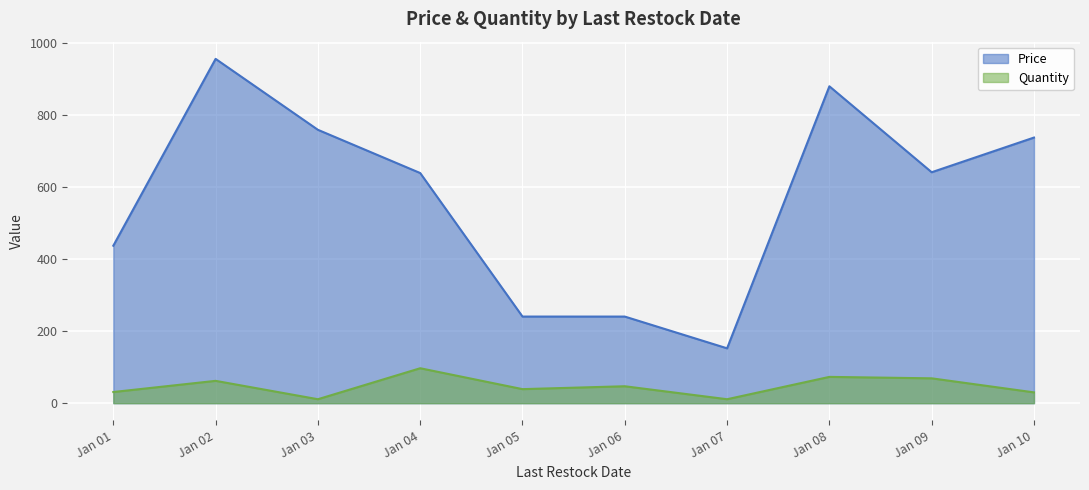

What is the difference between the Quantity values at Jan 07 and Jan 06?

36.0